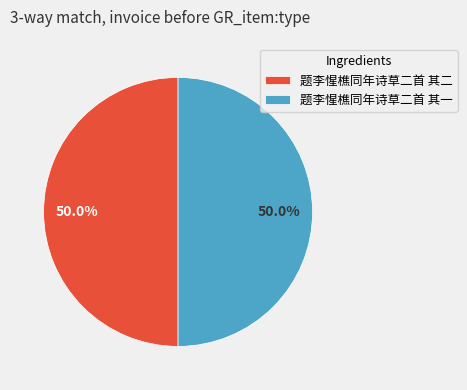

Combined, do 题李惺樵同年诗草二首 其一 and 题李惺樵同年诗草二首 其二 account for over 50%?

Yes